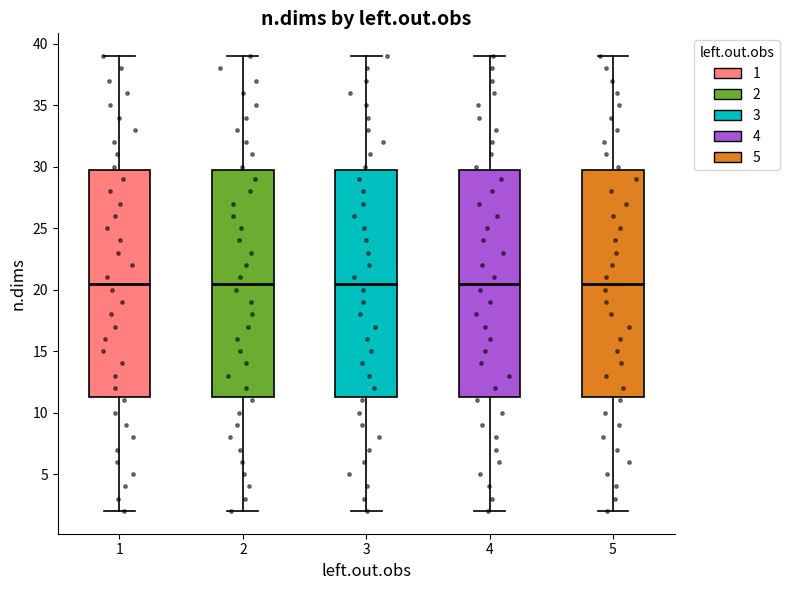

Reading left to right, read every box against the y-axis: the position of its median line, the range the box covers, and the ends of its whiskers. The values are not printed on the chart, so give them approximately, as read against the axis.

1: median 20.5, box 11.5 to 30.0, whiskers 2.0 to 39.0
2: median 20.5, box 11.5 to 30.0, whiskers 2.0 to 39.0
3: median 20.5, box 11.5 to 30.0, whiskers 2.0 to 39.0
4: median 20.5, box 11.5 to 30.0, whiskers 2.0 to 39.0
5: median 20.5, box 11.5 to 30.0, whiskers 2.0 to 39.0